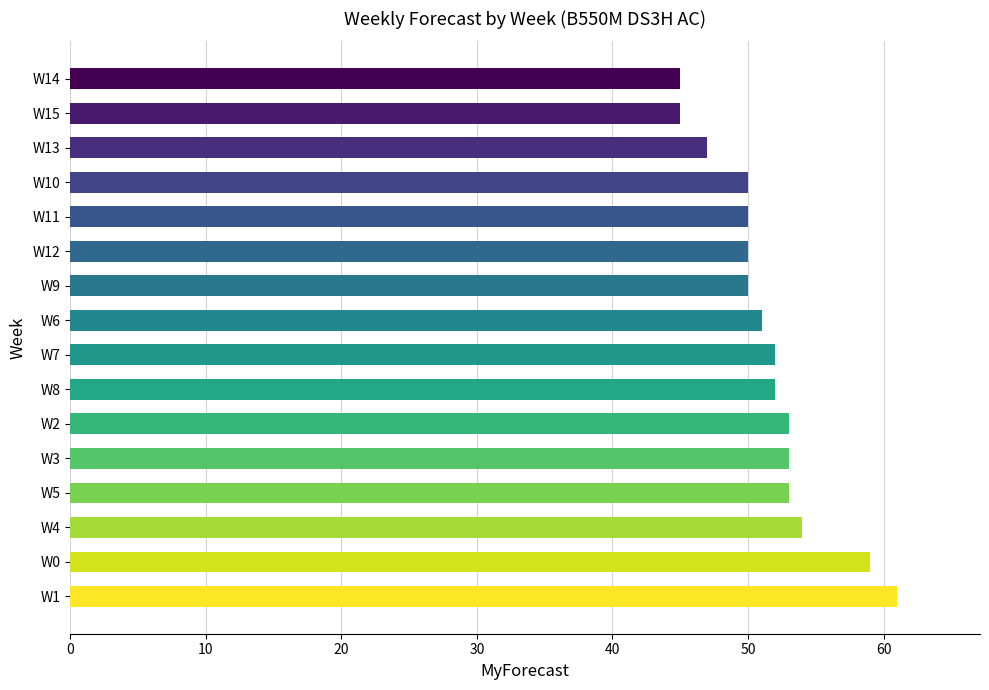

What is the sum of the values at W4 and W0?

113